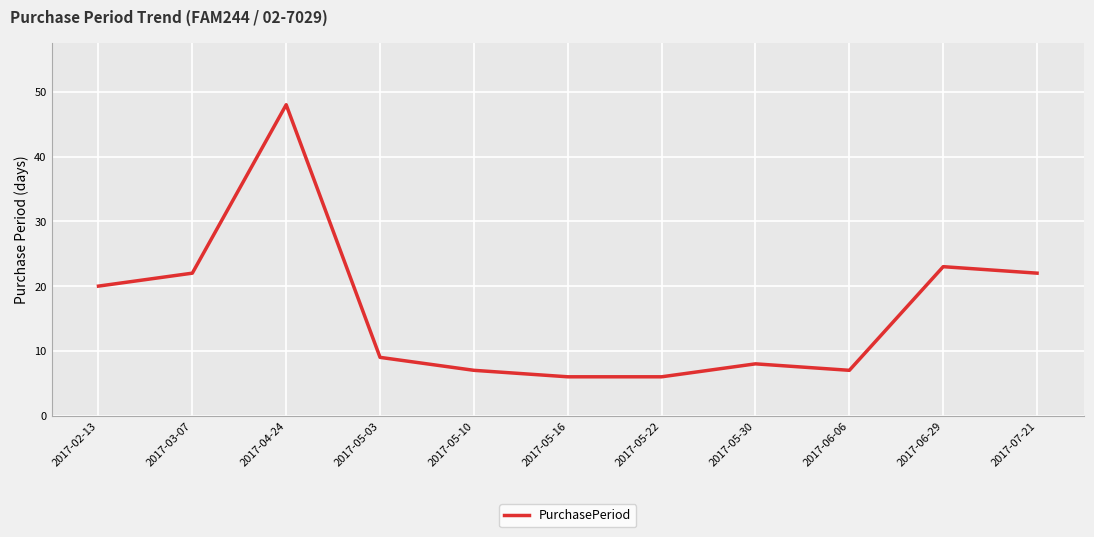

At which label does the data first exceed 9?

2017-02-13